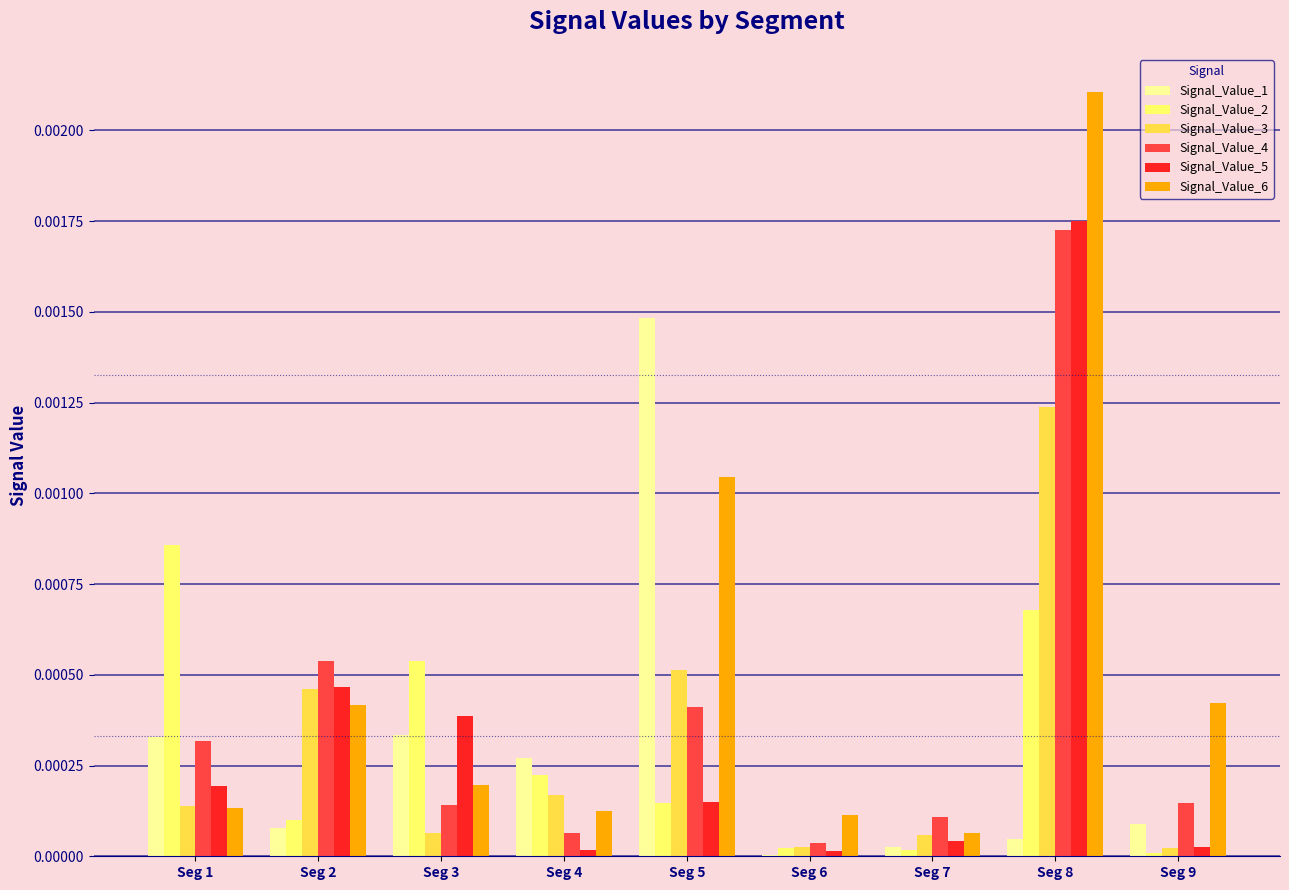

Which series has the largest range (max minus min)?

Signal_Value_6